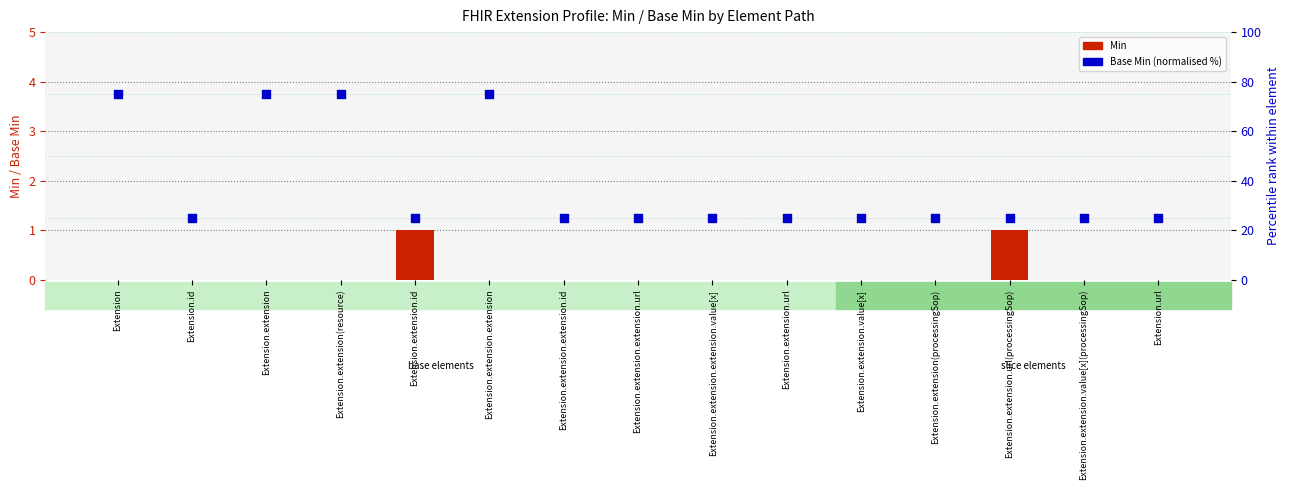

What is the total value across all series at Extension.extension.value[x](processingSop)?

25